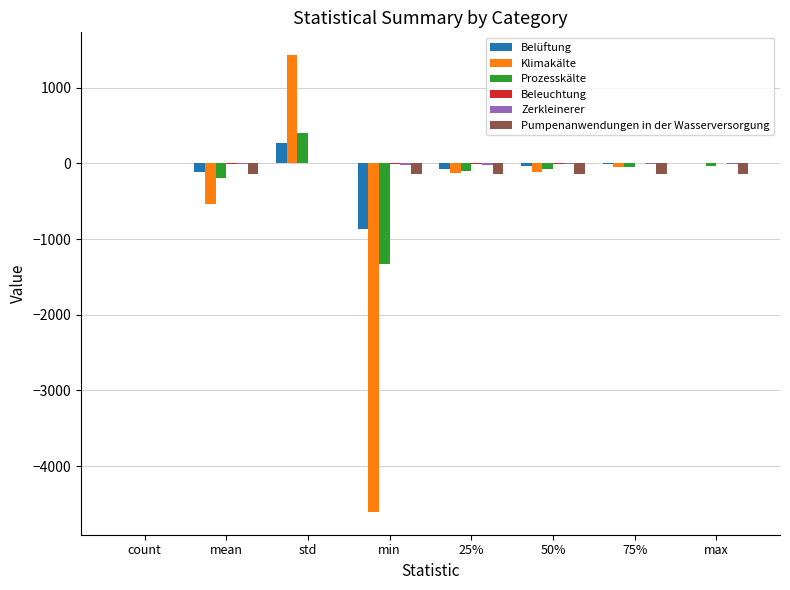

True or false: Prozesskälte has a value of -615.6 at min.

False